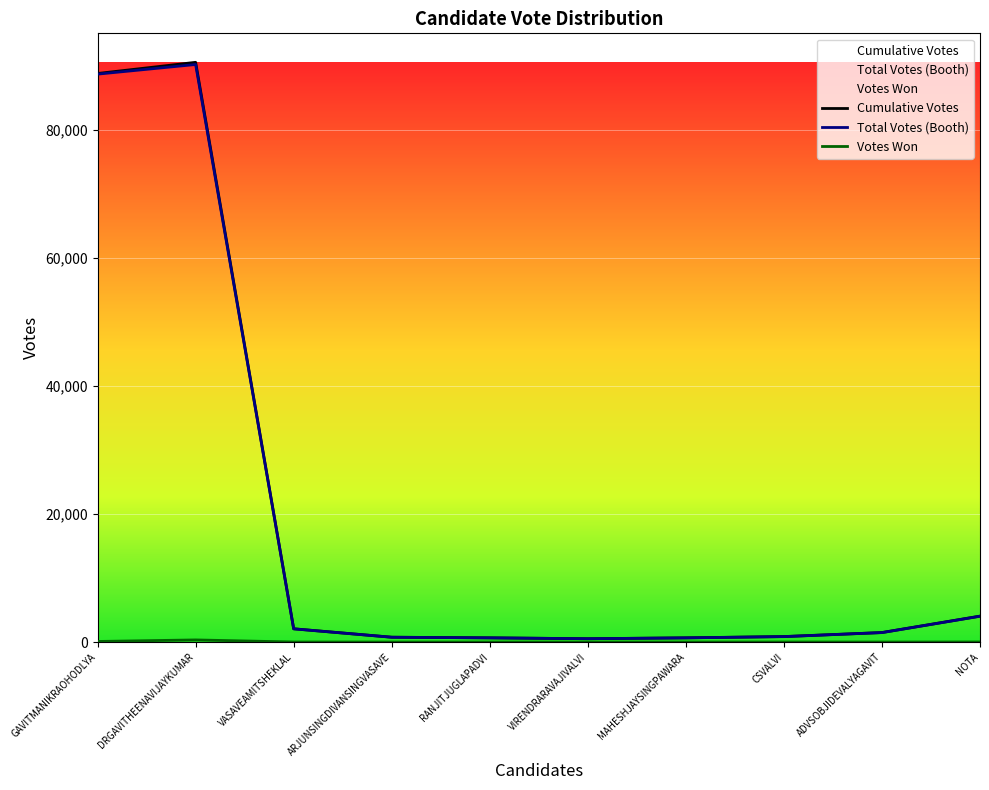

What position from the left is ADVSOBJIDEVALYAGAVIT?

9